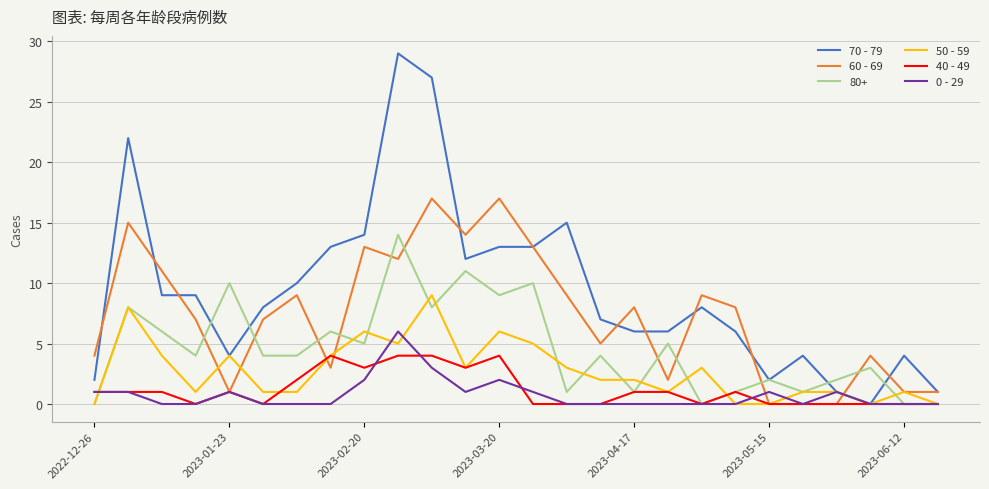

How many lines are shown in the chart?

6